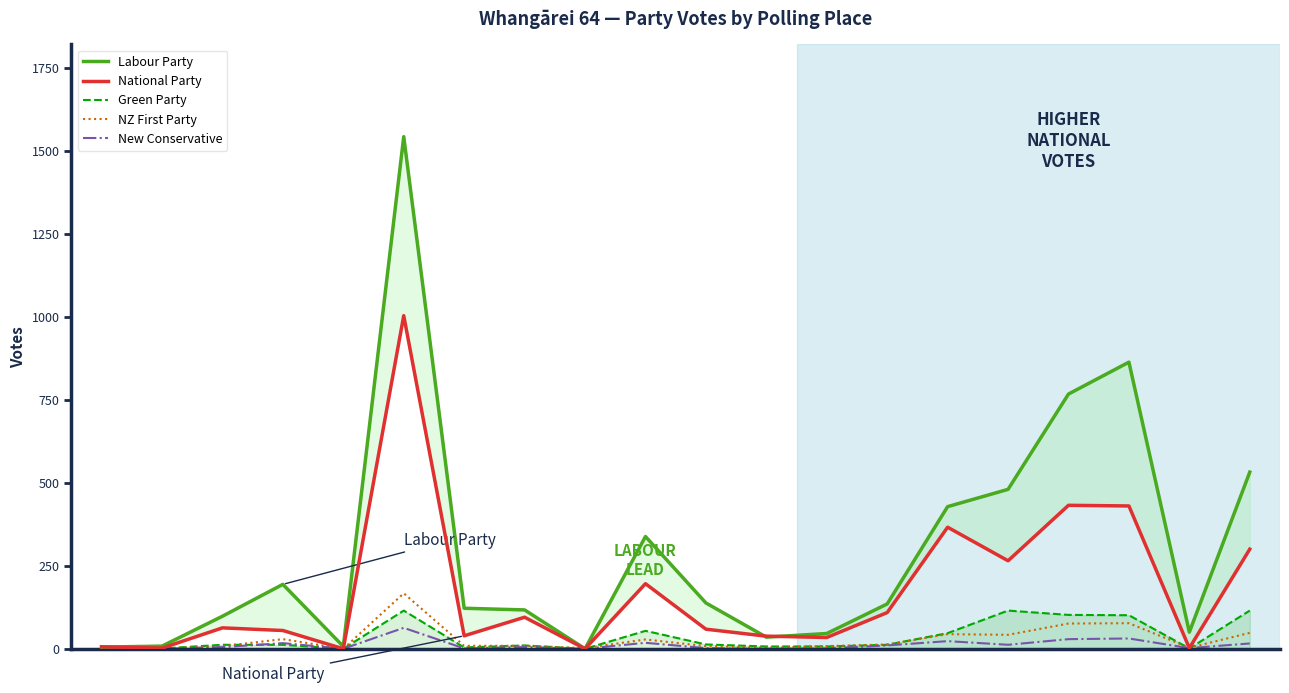

True or false: Green Party and National Party cross at least once.

False